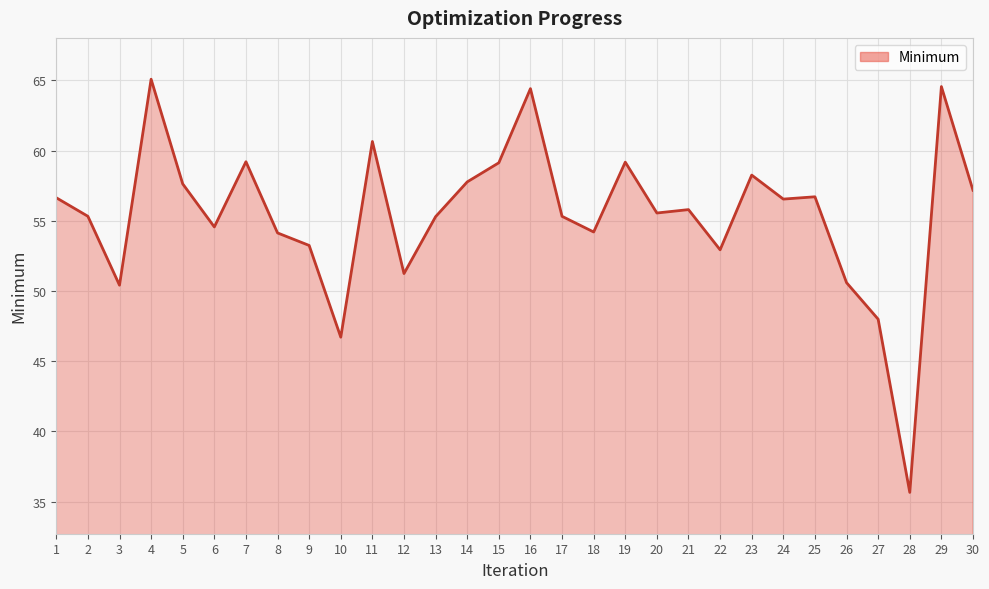

Read the value at 14.

57.8